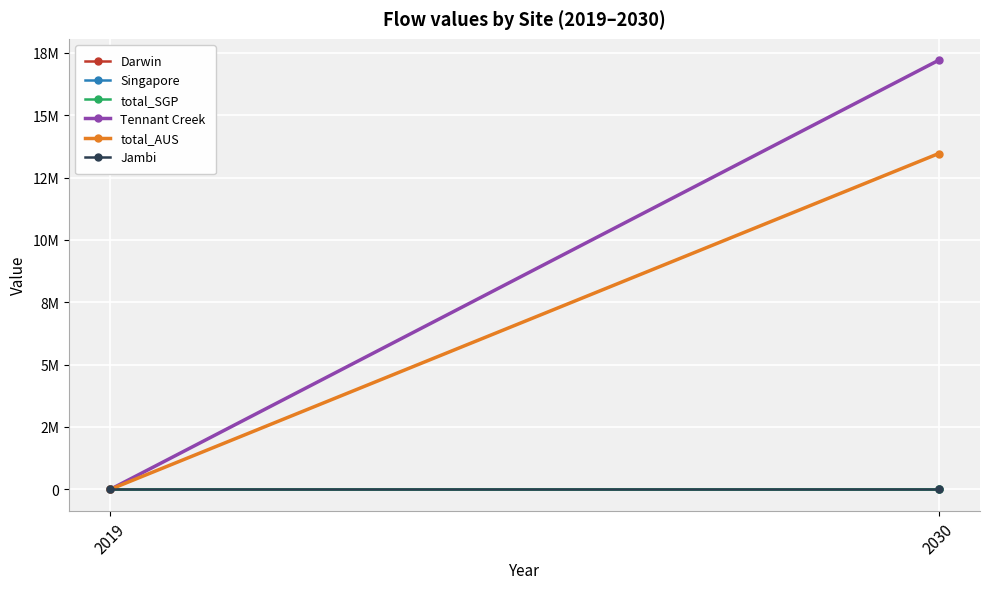

How many data points in total_AUS are less than 13461593?

1